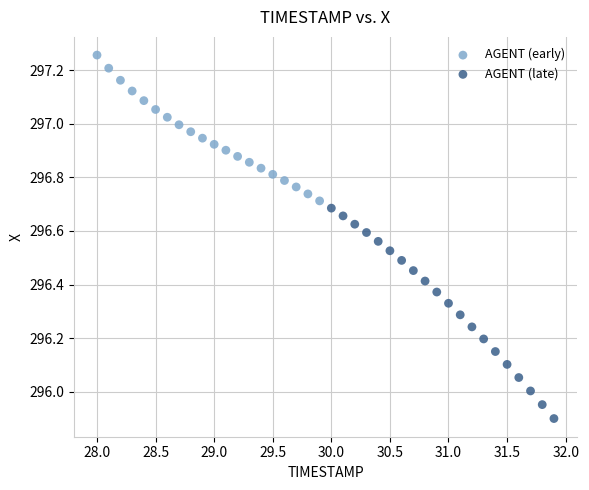

Which series has the largest Y range (max minus min)?

AGENT (late)